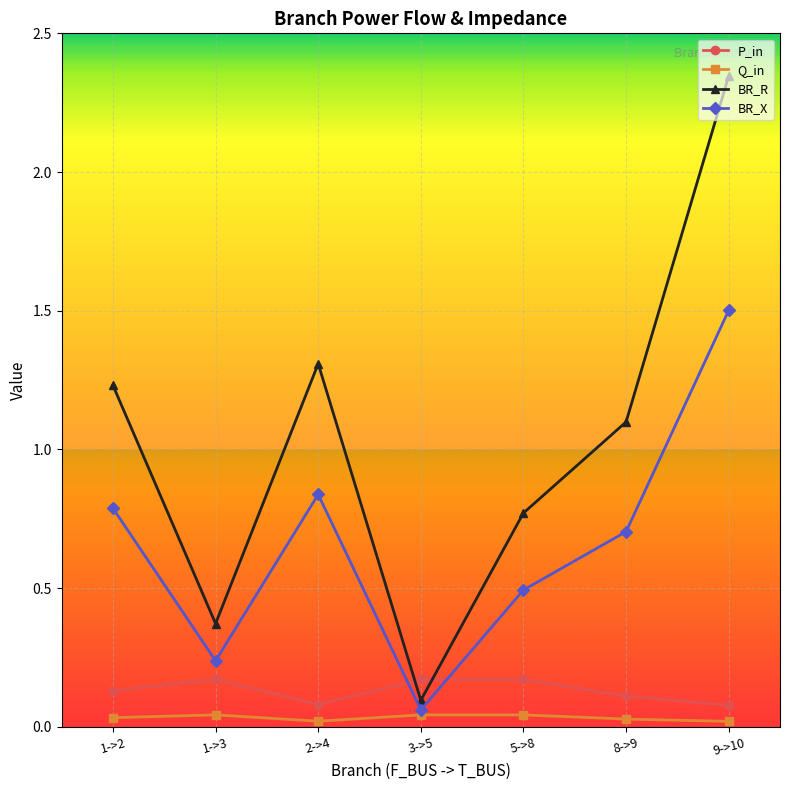

Which series has the largest total across all categories?

BR_R